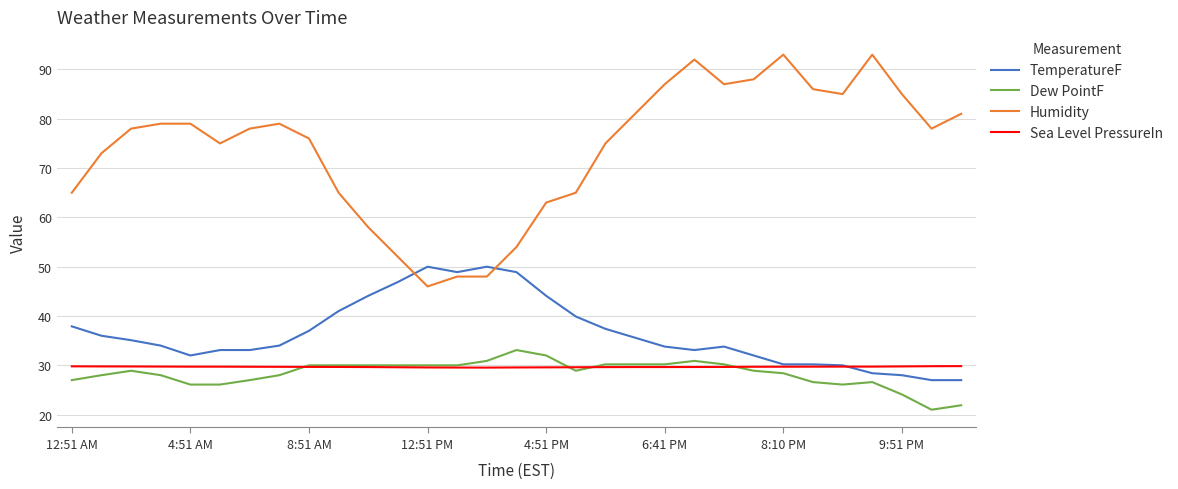

What is the smallest value displayed?

21.0